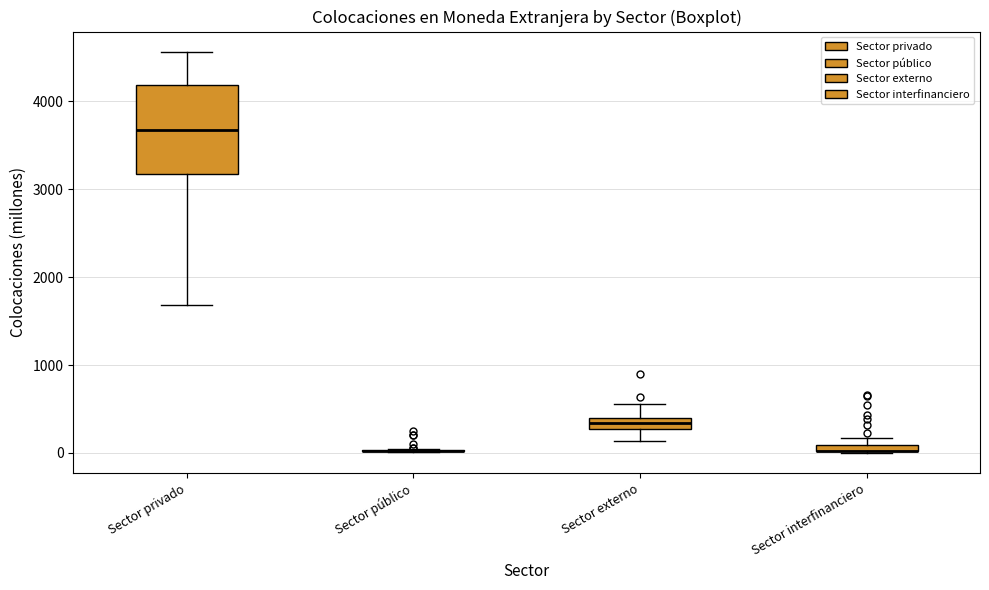

Which box is the tallest, from its lower edge to its upper edge?

Sector privado